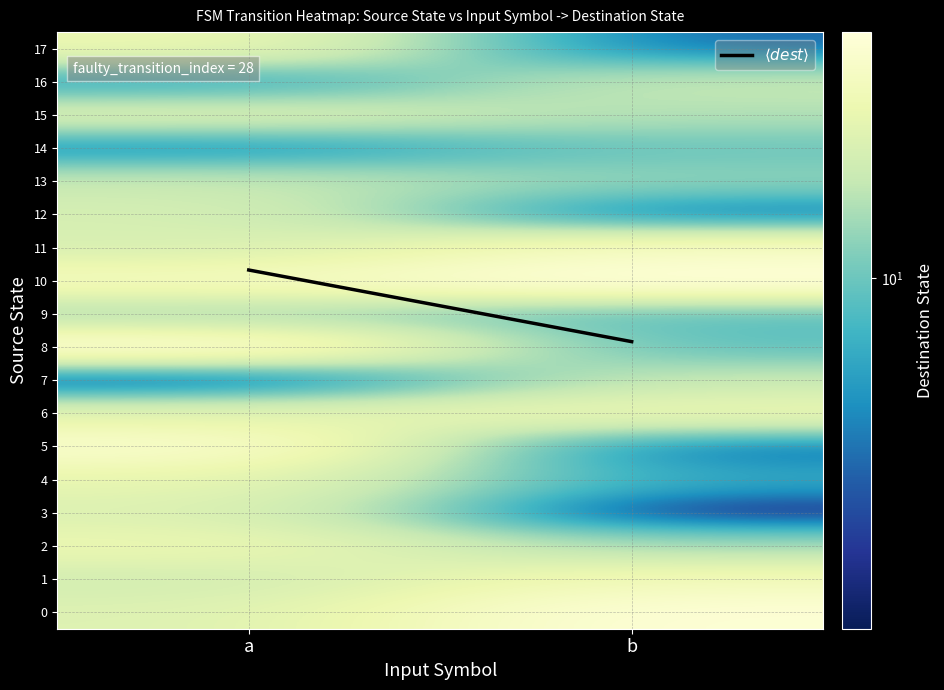

Which series has the widest spread of values?

5